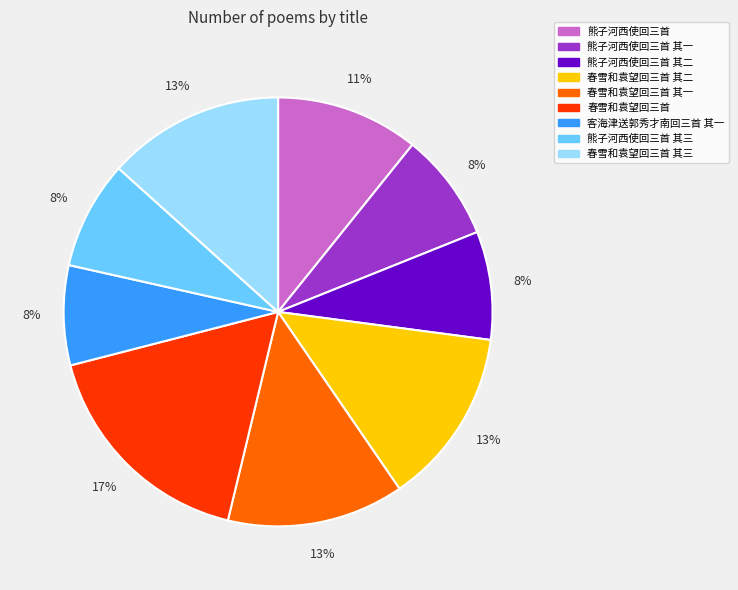

Which has a higher value, 熊子河西使回三首 or 春雪和袁望回三首 其一?

春雪和袁望回三首 其一